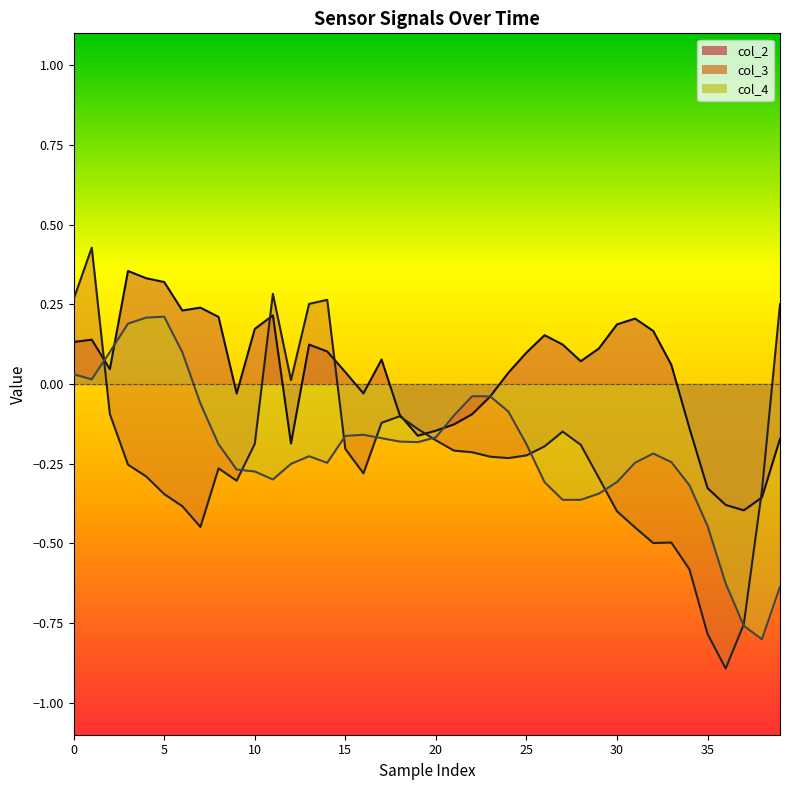

Where is col_2 nearest to the value 0?

16